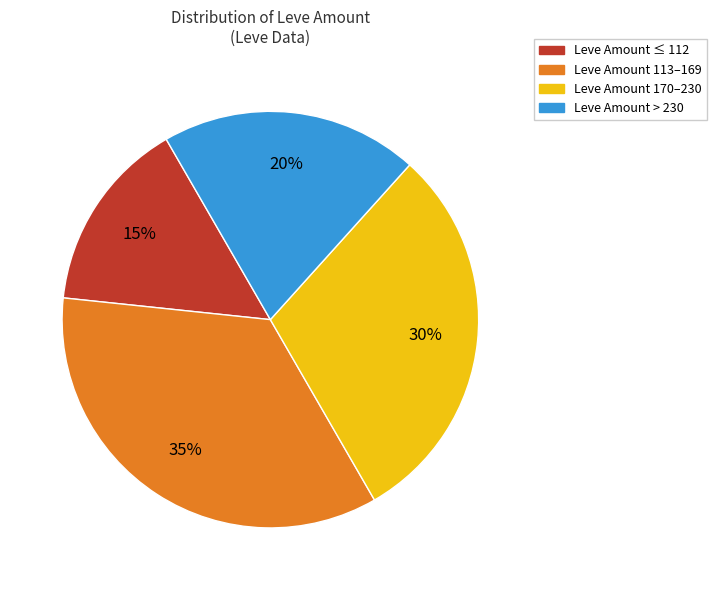

Does any single category account for the majority?

No